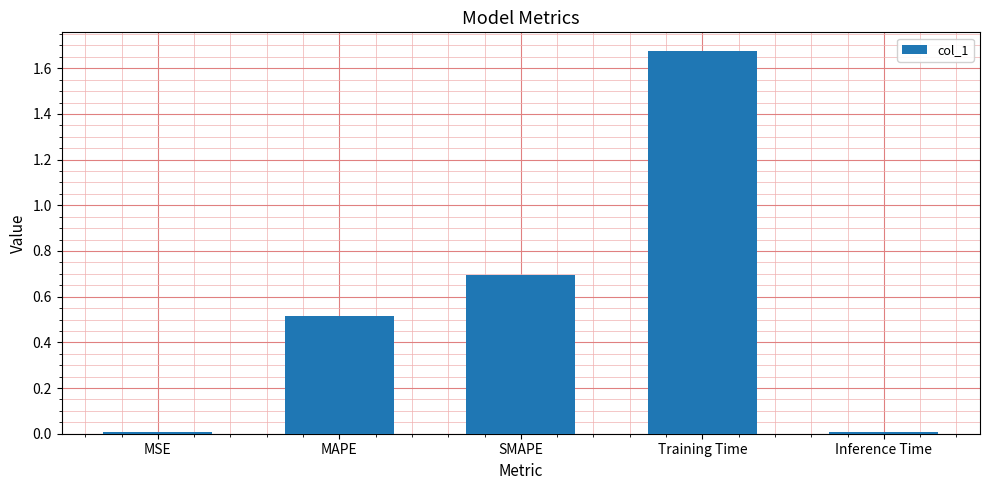

What position from the right is SMAPE?

3